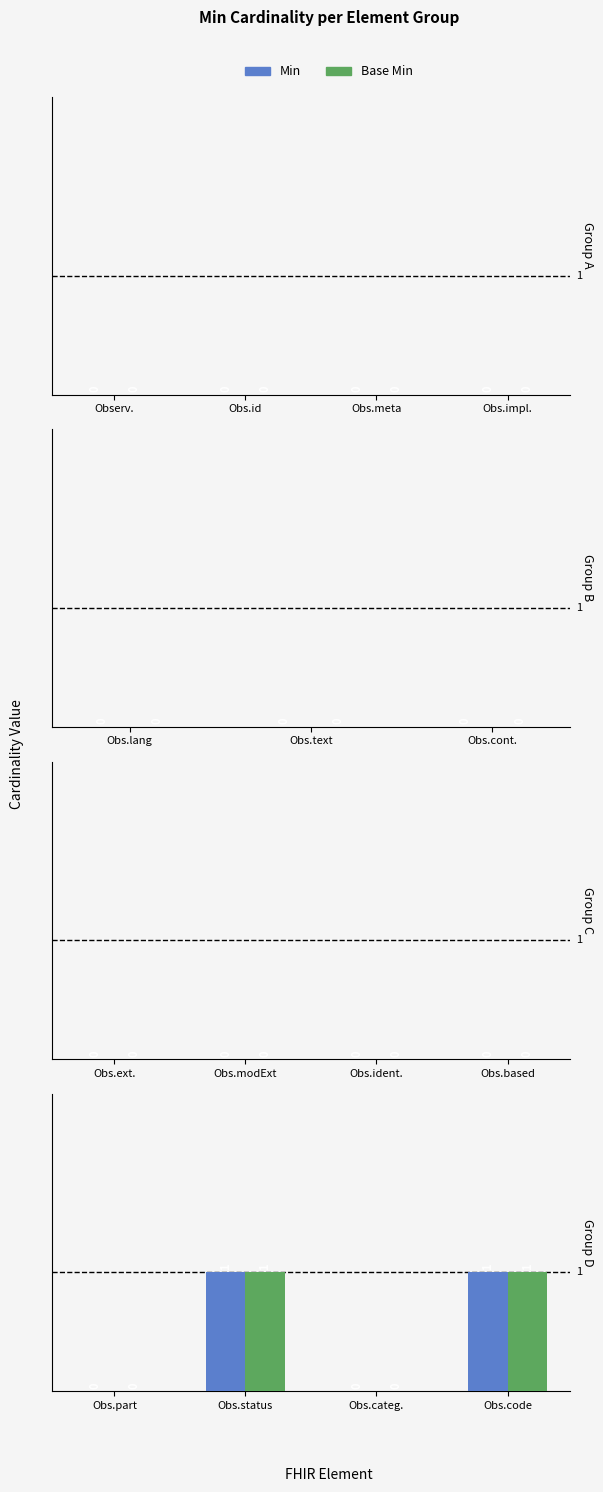

Reading left to right, extract all data points from this chart.

Min: Obs.part=0	Obs.status=1	Obs.categ.=0	Obs.code=1
Base Min: Obs.part=0	Obs.status=1	Obs.categ.=0	Obs.code=1